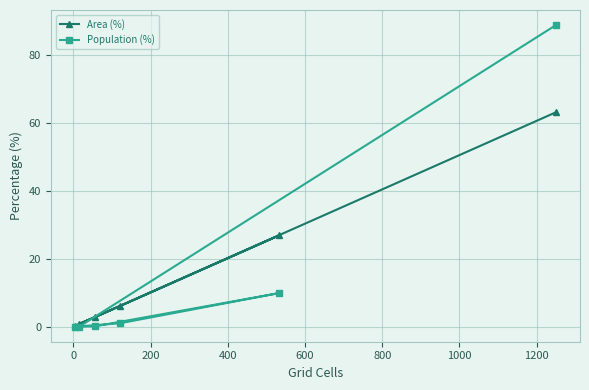

Reading left to right, transcribe all the data shown in this chart.

Area (%): 0.2	6.1	26.9	2.8	0.8	63.2
Population (%): 0.0	1.0	9.9	0.1	0.0	88.9